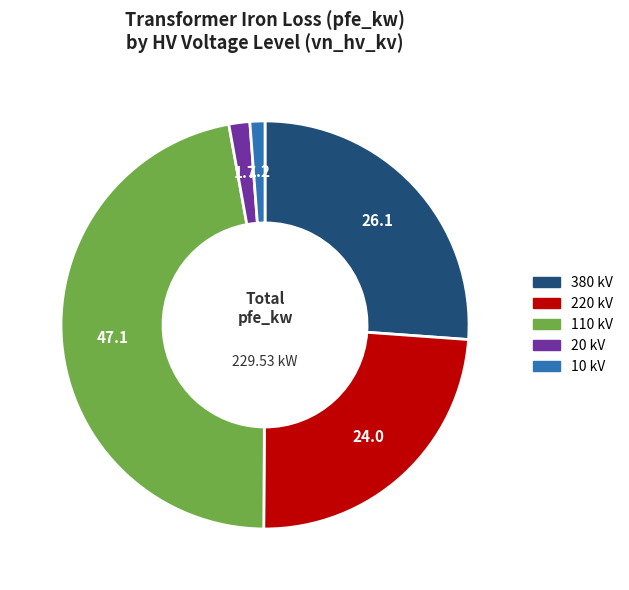

Combined, do 20 and 380 account for over 50%?

No